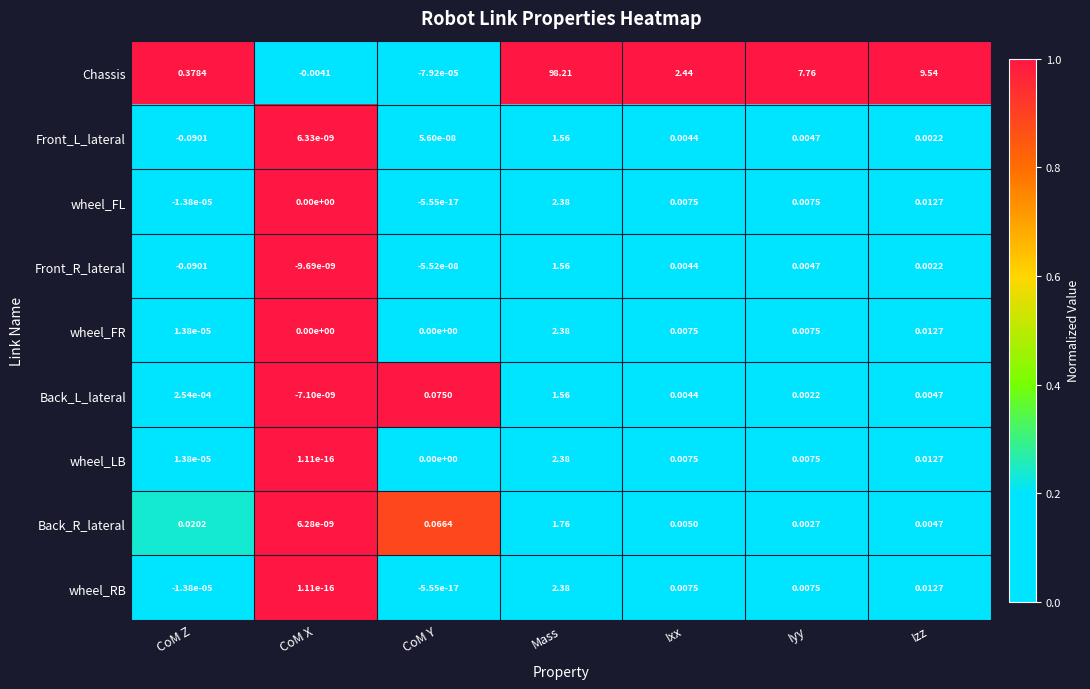

Which category has the highest value across all series?

Mass